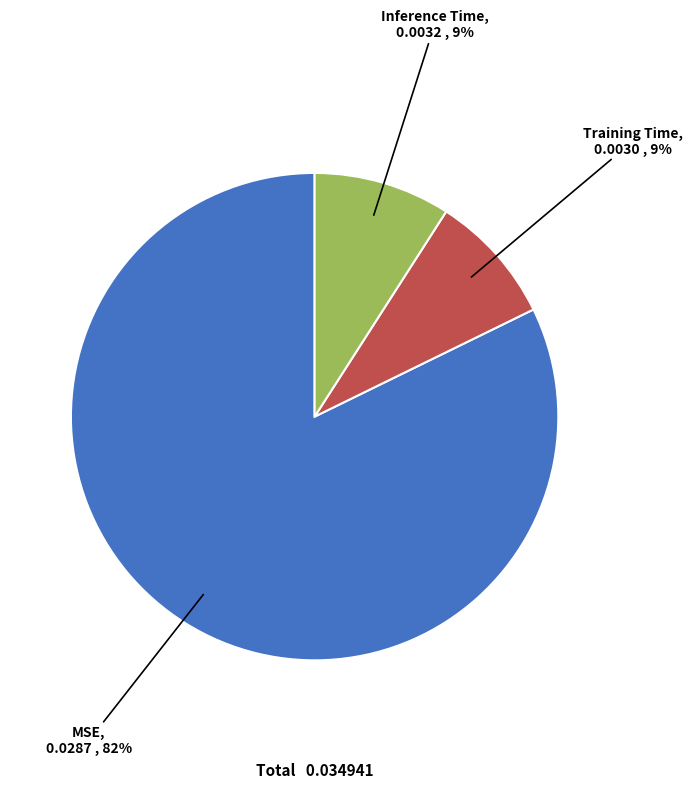

Does any single category account for the majority?

Yes